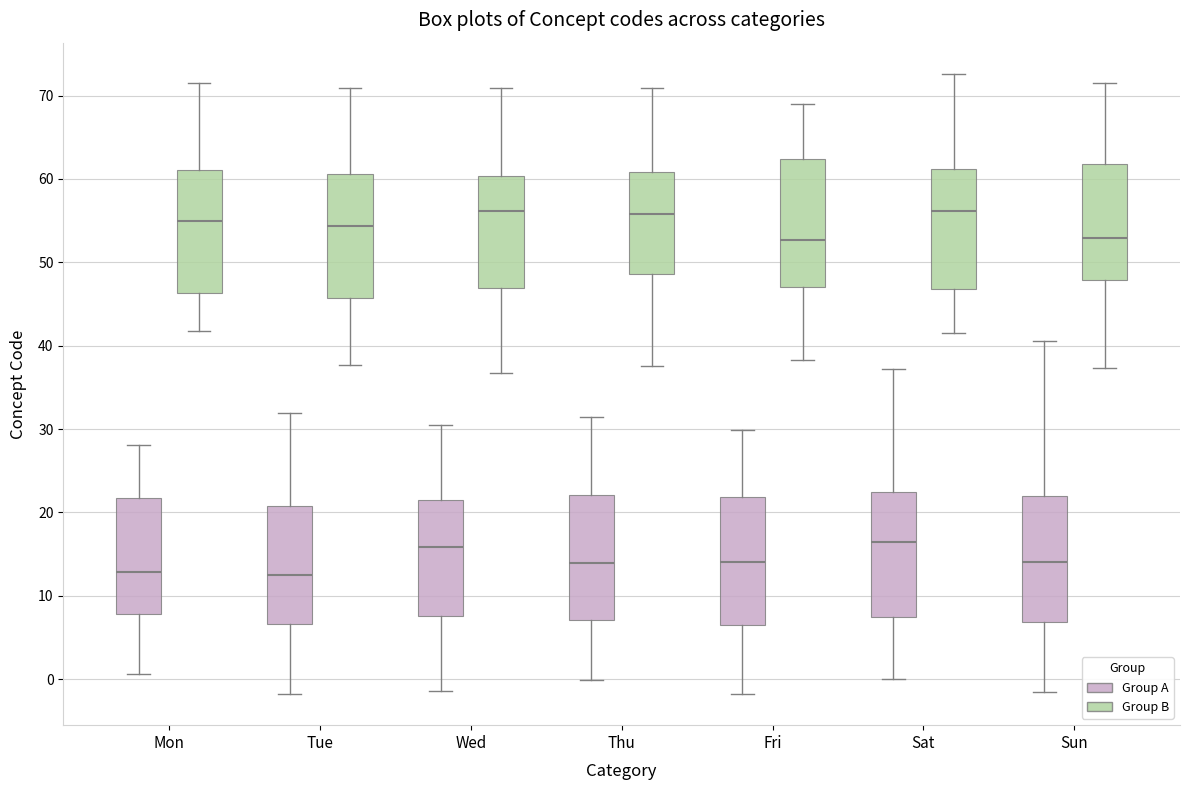

Where does the median line of the box for Sun (Group A) sit on the y-axis? The values are not printed on the chart, so give them approximately, as read against the axis.

14